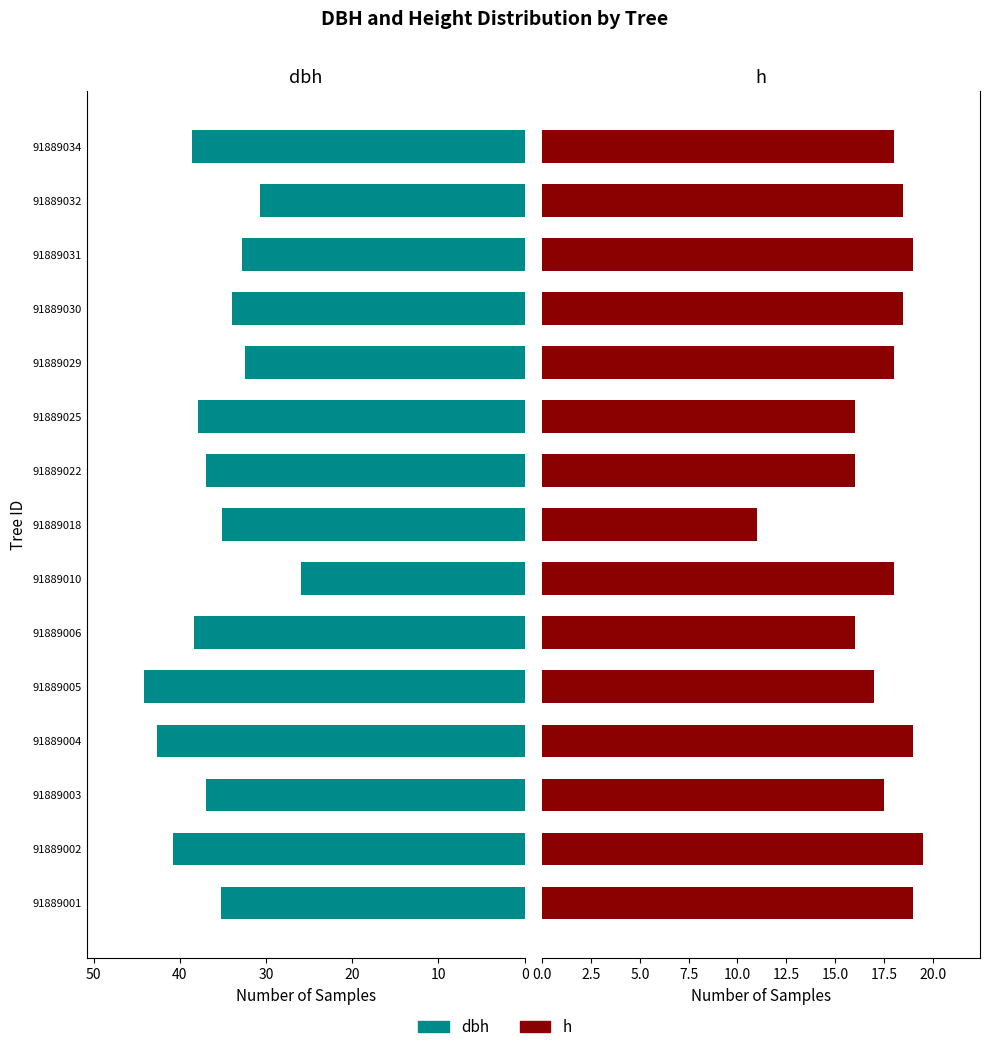

Is the value of h at 91889002 greater than the value of dbh at 91889022?

No